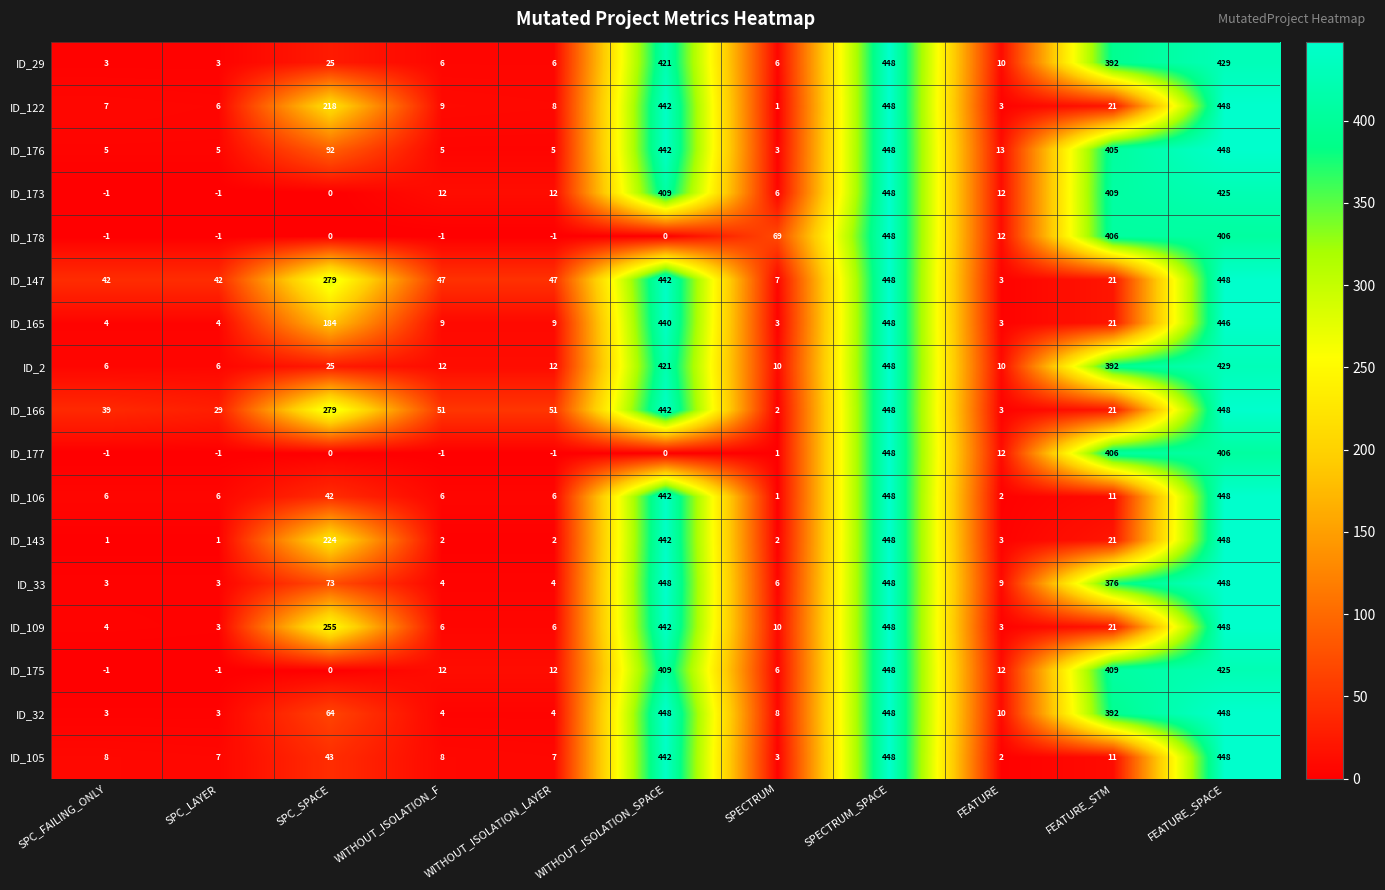

The value of ID_175 at SPC_FAILING_ONLY is -1. True or false?

True